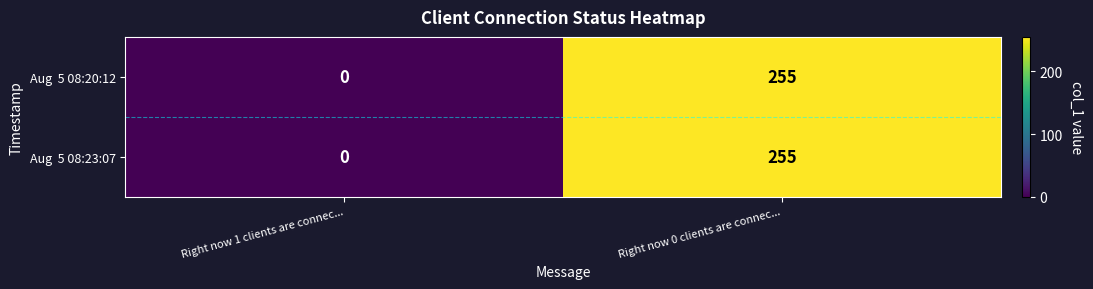

At which category does the chart reach its minimum across all series?

Right now 1 clients are connec...